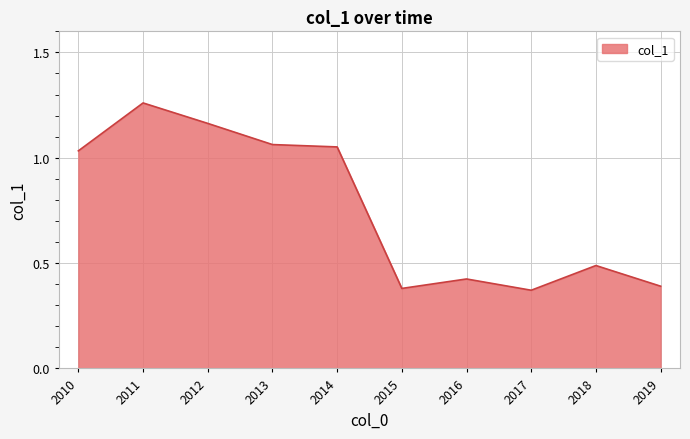

How many values exceed 1?

5